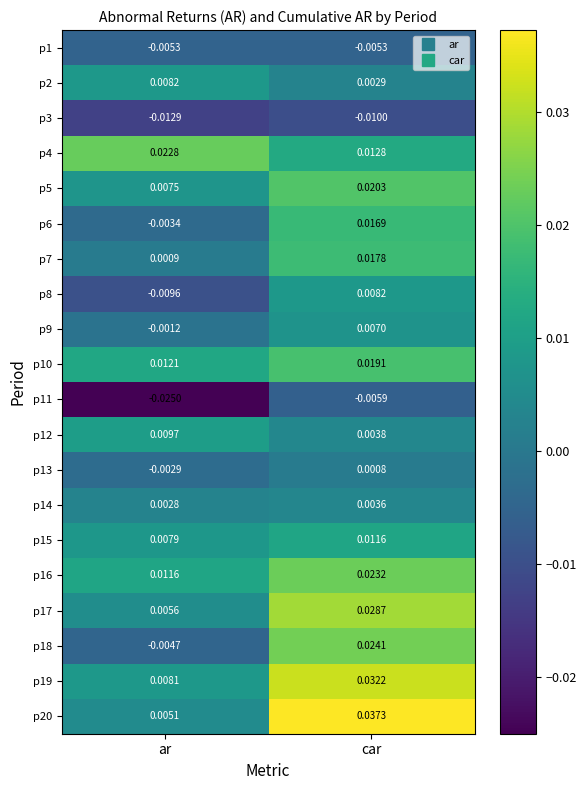

Rank the series at car from highest to lowest value.

p20, p19, p17, p18, p16, p5, p10, p7, p6, p4, p15, p8, p9, p12, p14, p2, p13, p1, p11, p3